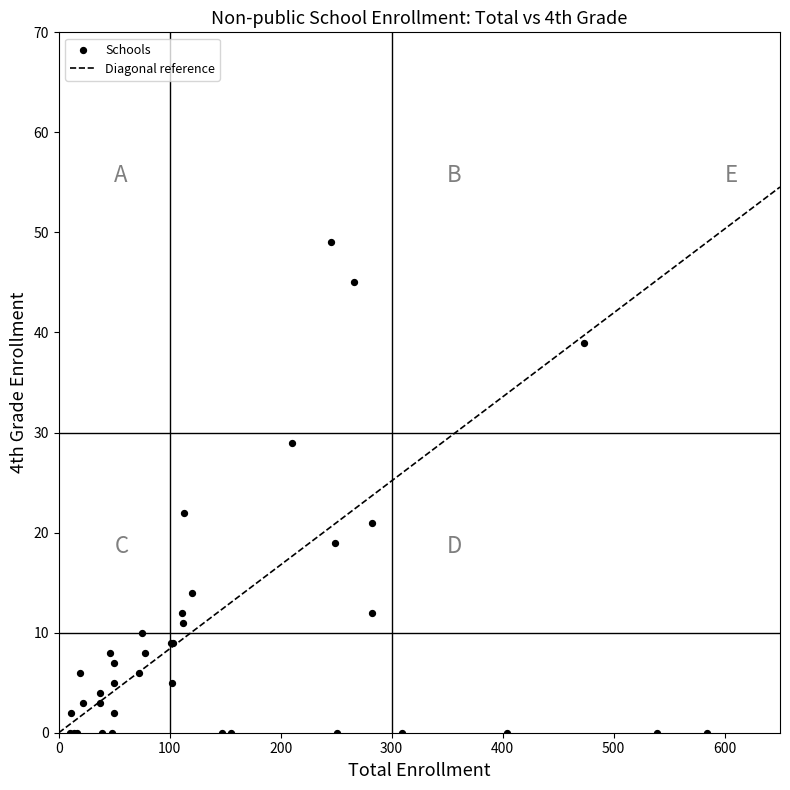

What Y value in the scatter plot is closest to 24?

22